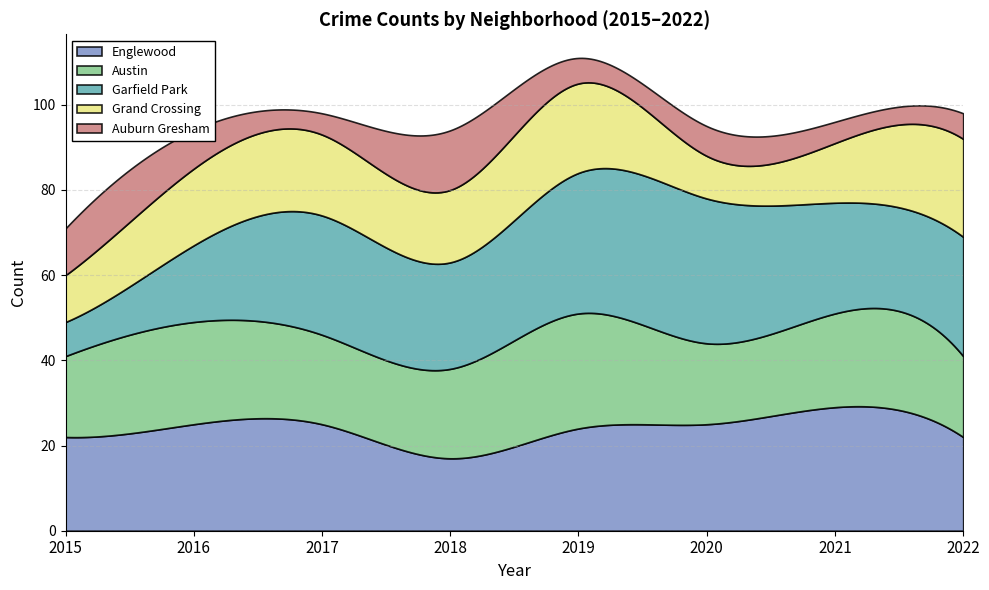

What is the greatest value displayed?

34